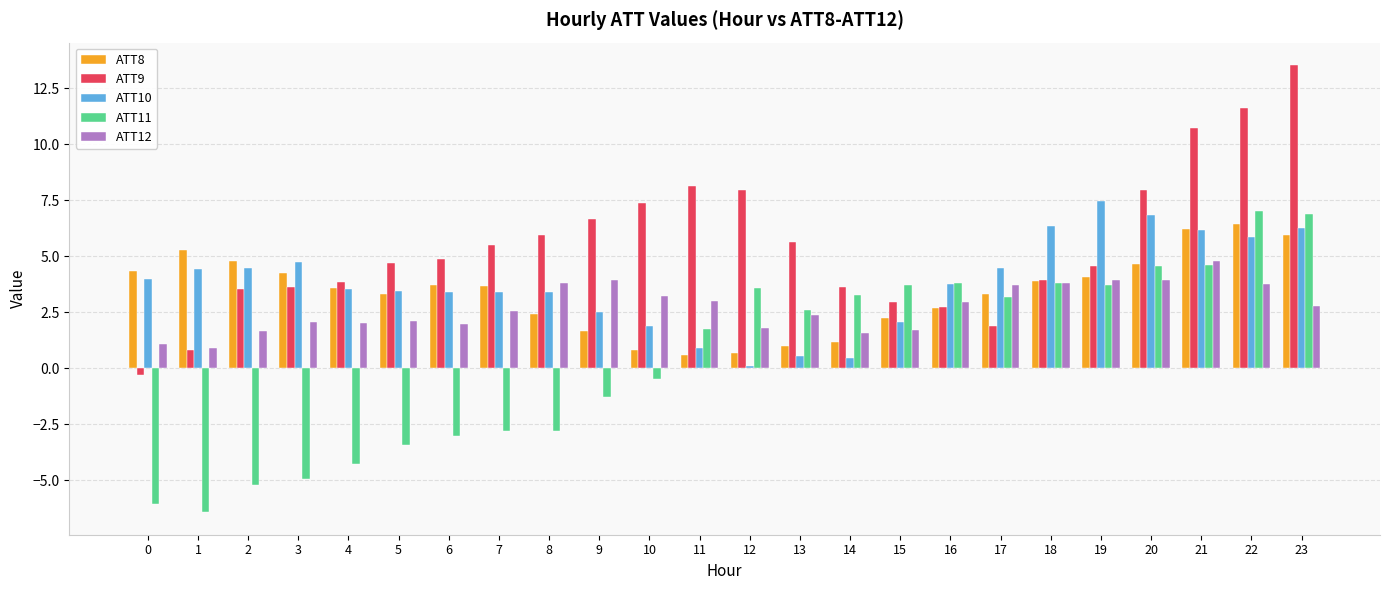

What is the difference between the ATT12 values at 4 and 22?

1.8